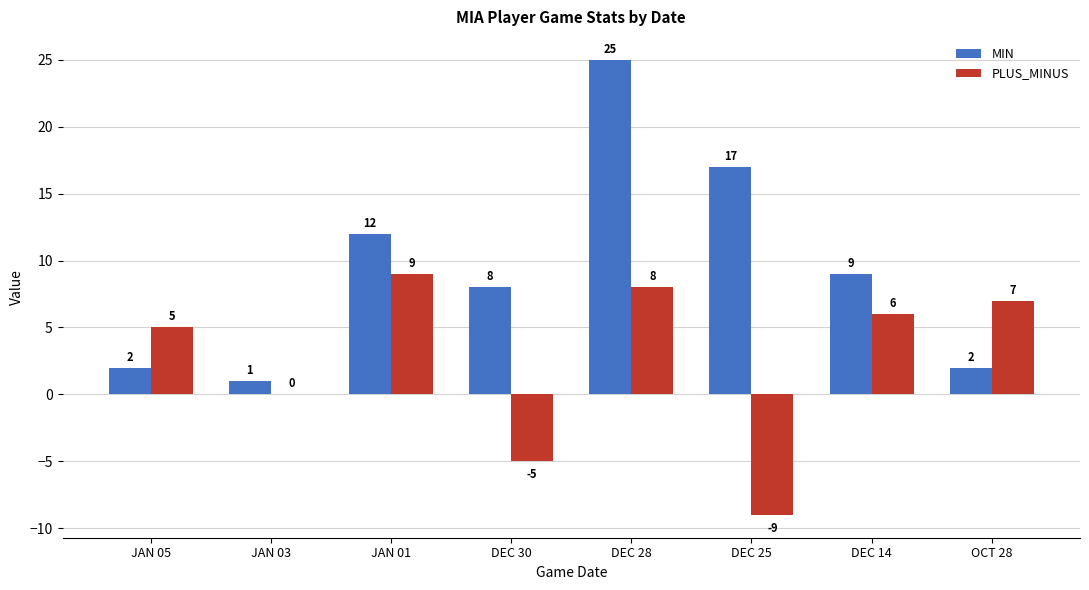

Between JAN 05 and DEC 14, which series saw the biggest shift?

MIN